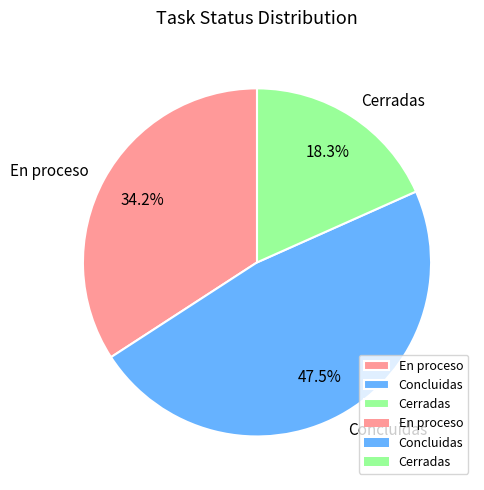

How many slices are in this pie chart?

3